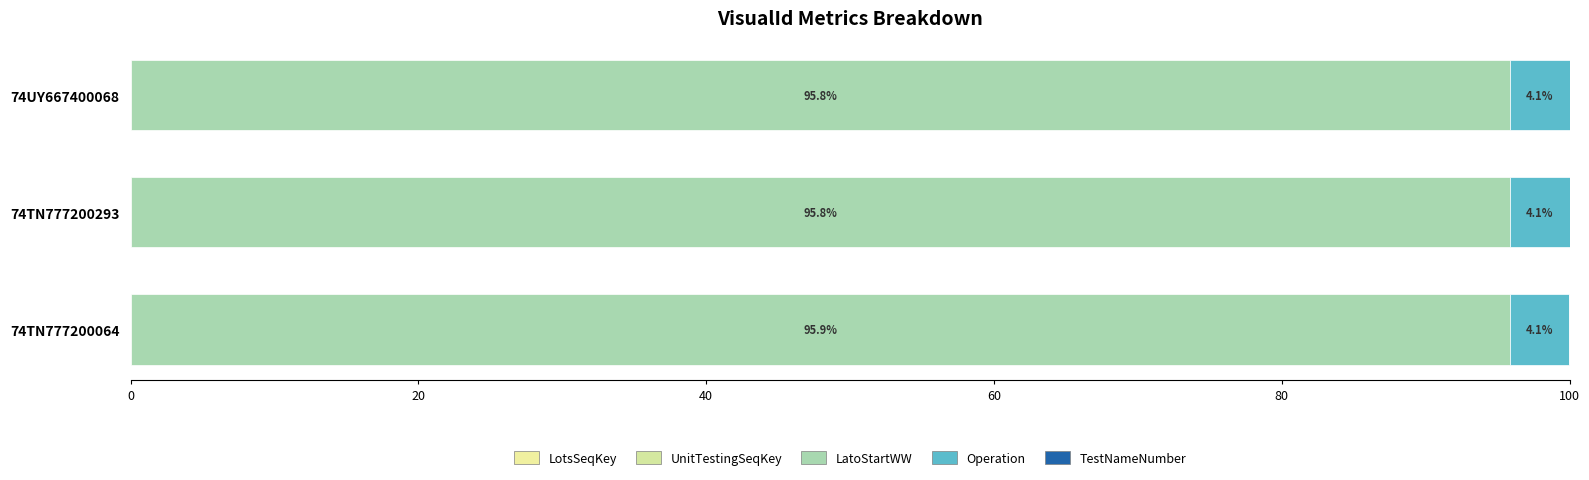

How many distinct data groups are displayed?

4